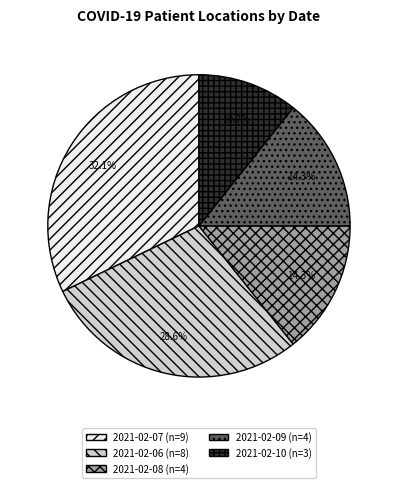

What portion of the pie excludes 2021-02-10?

89.3%